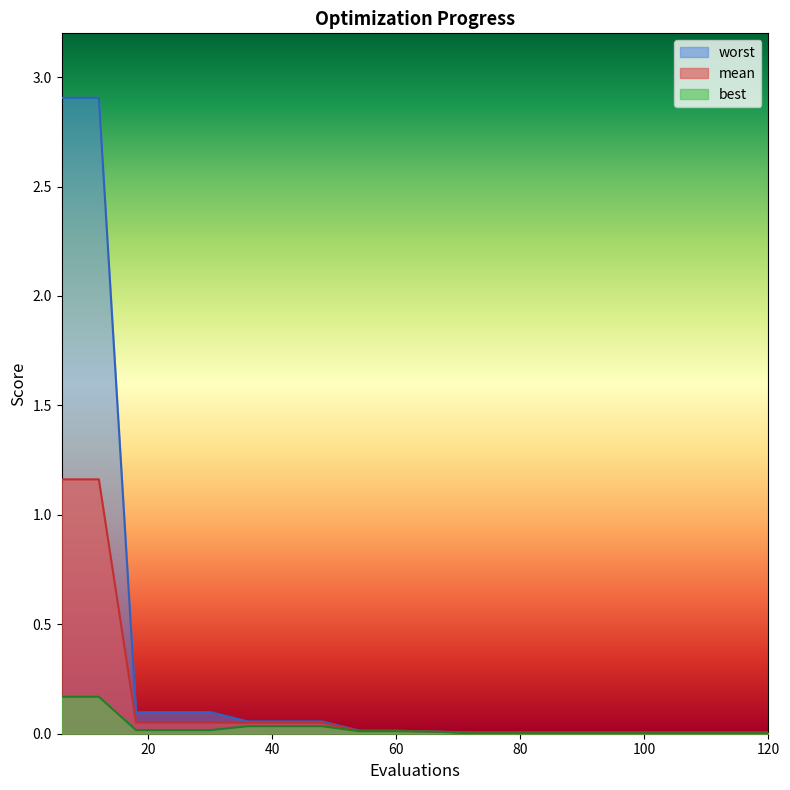

Which series has the widest spread of values?

worst